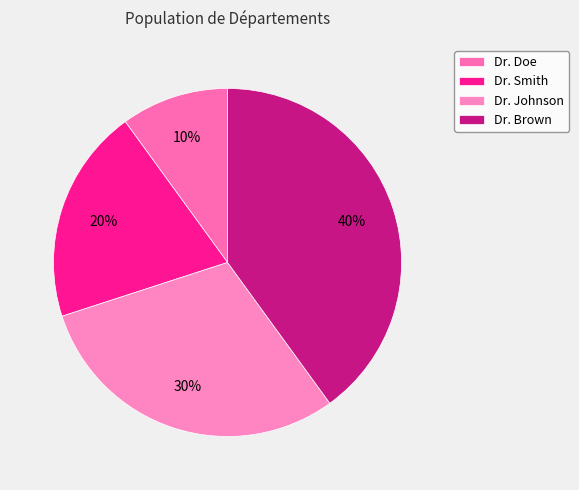

To the nearest percent, what is the difference between the Dr. Johnson and Dr. Brown slice percentages?

10%